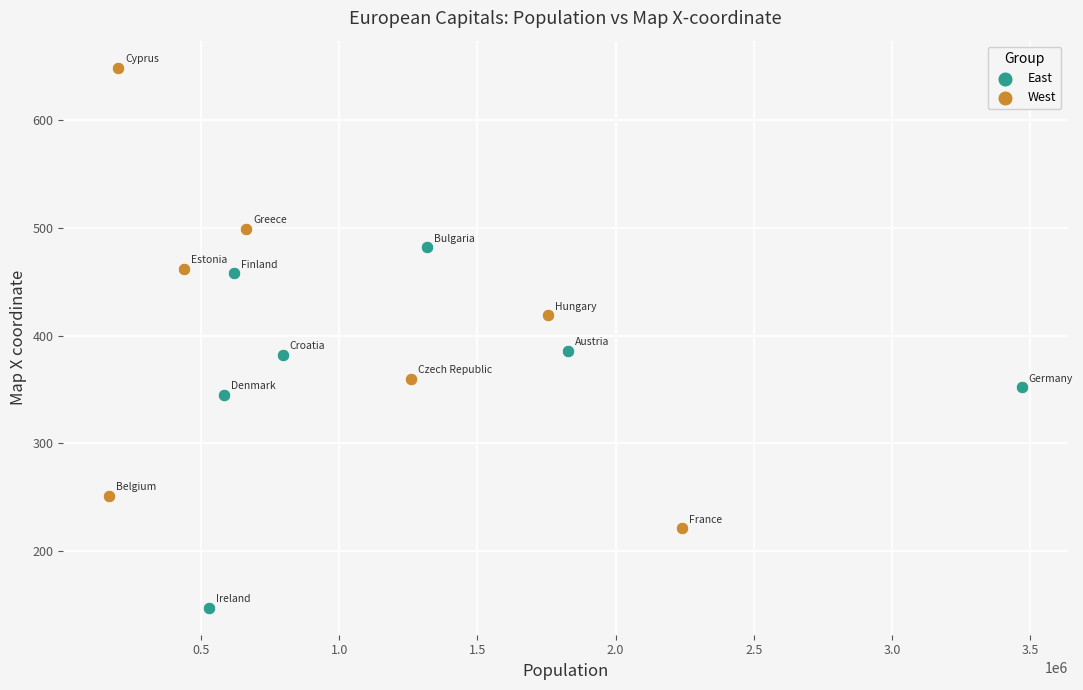

Which series contains the lowest Y value?

East